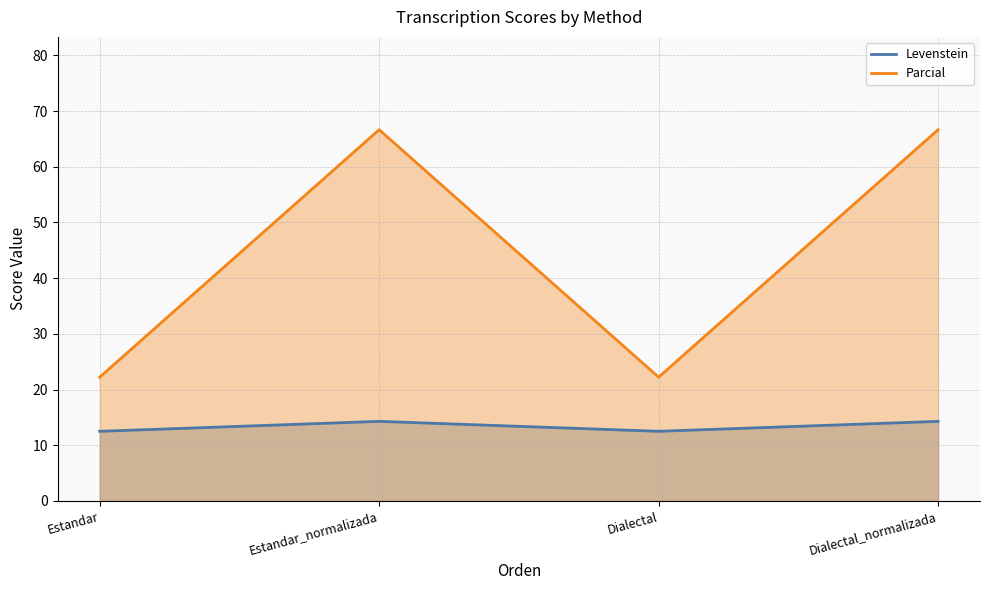

Which has a higher value, Dialectal_normalizada or Estandar_normalizada?

Dialectal_normalizada